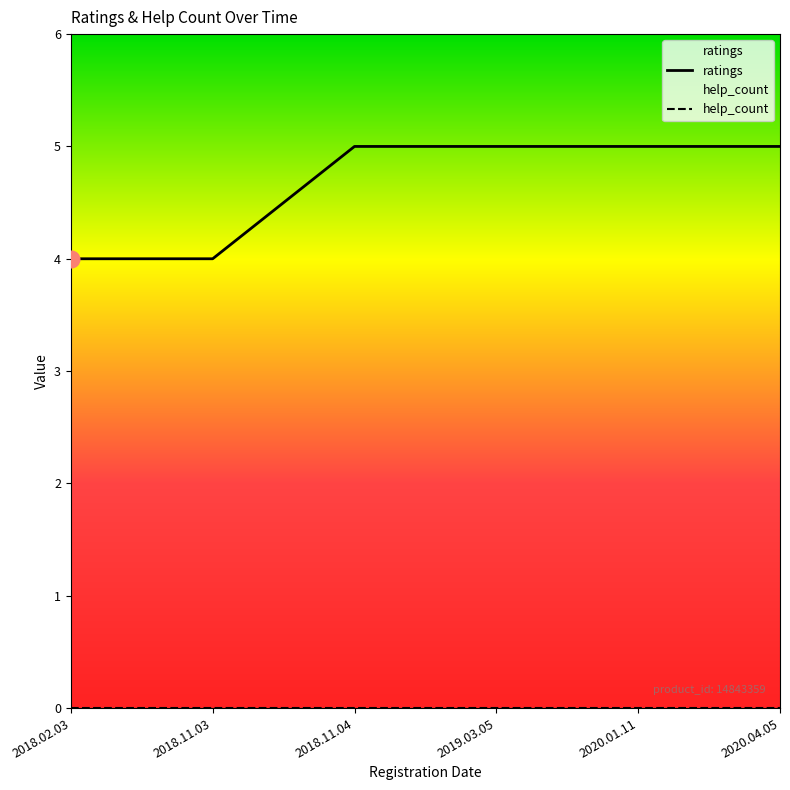

Rank the categories by ratings value from lowest to highest.

2018.02.03, 2018.11.03, 2018.11.04, 2019.03.05, 2020.01.11, 2020.04.05